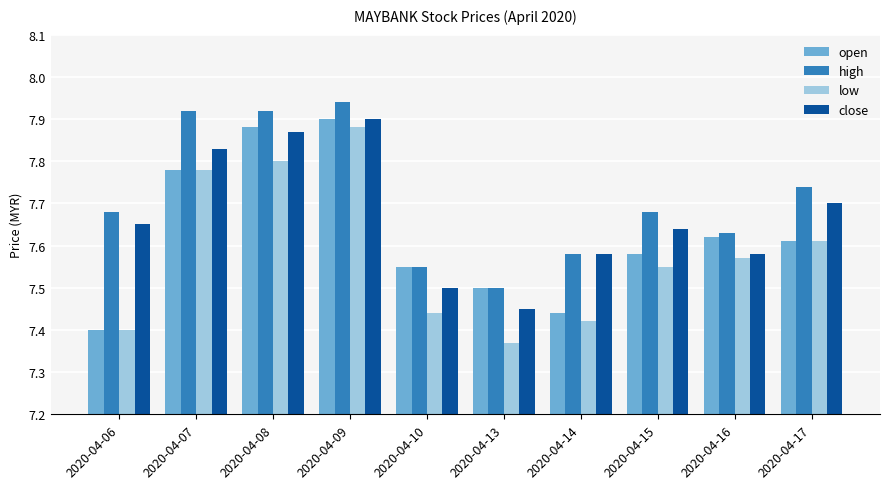

Count the number of categories in the chart.

10